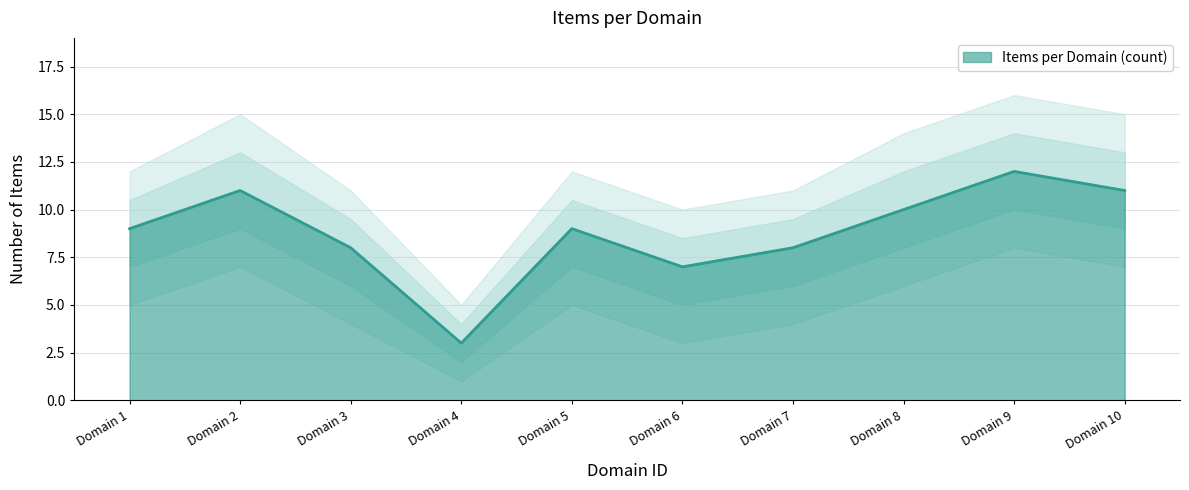

Count the Items per Domain (count) values in the range 8 to 11.

7